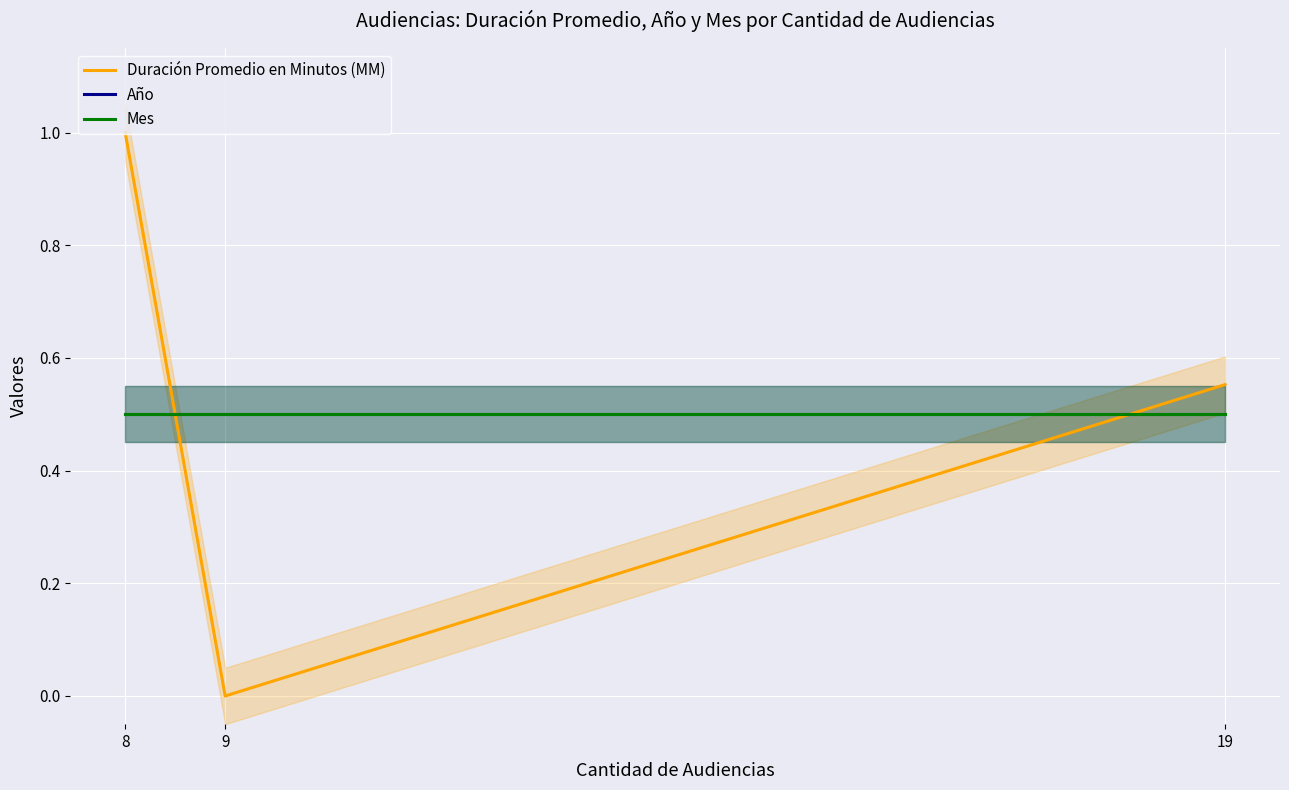

At which label does Duración Promedio en Minutos (MM) reach its minimum?

9